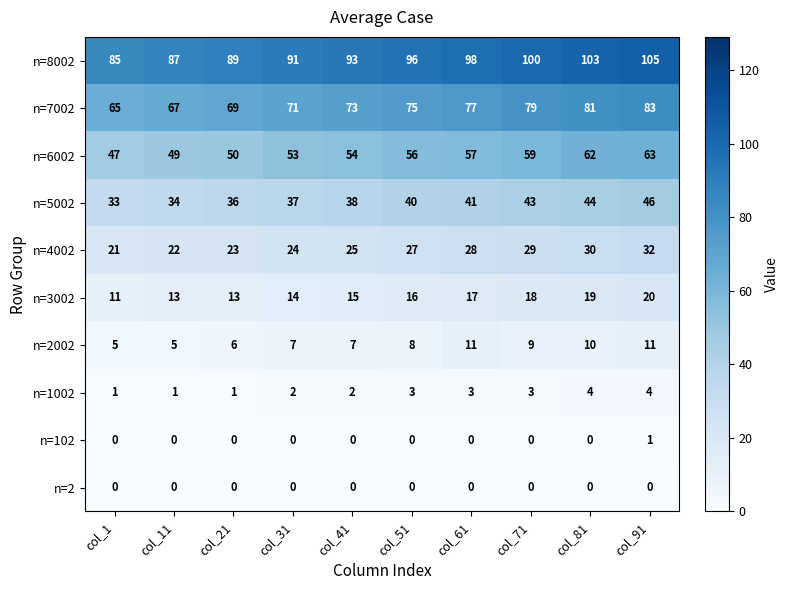

What value does the n=8002 series have at col_11?

87